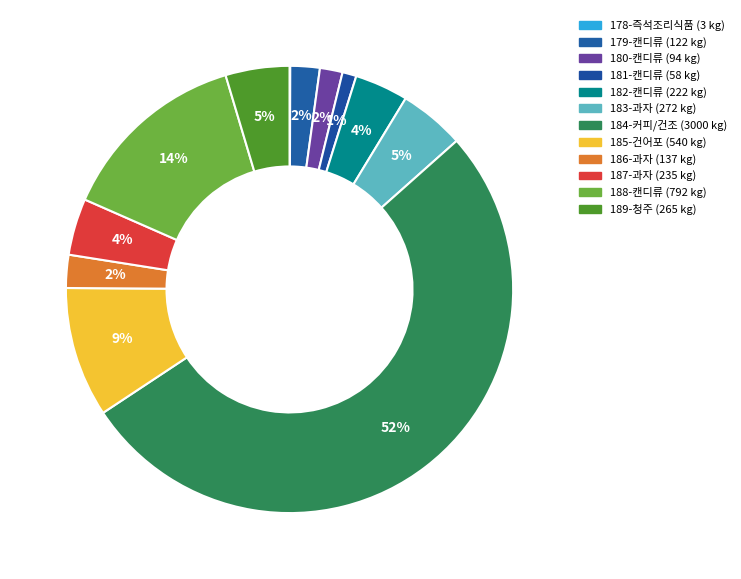

What is the ratio of the value at 180-캔디류 to the value at 183-과자?

0.3